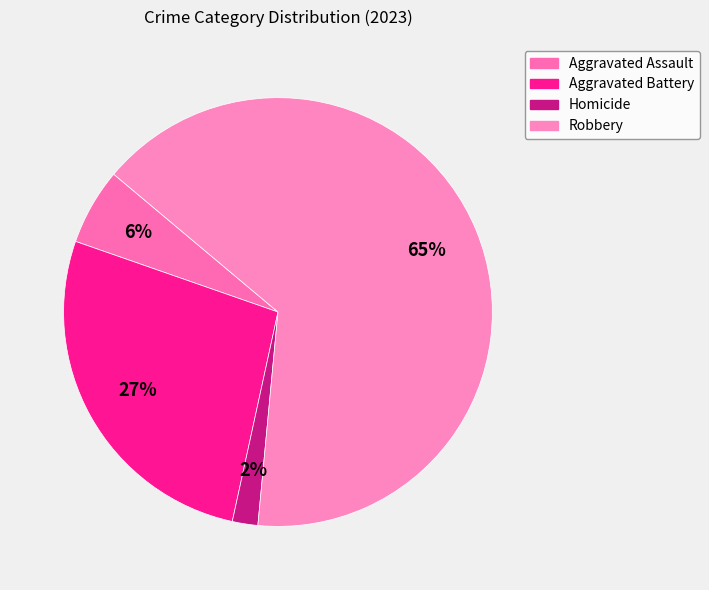

To the nearest percent, what is the average slice percentage?

25%